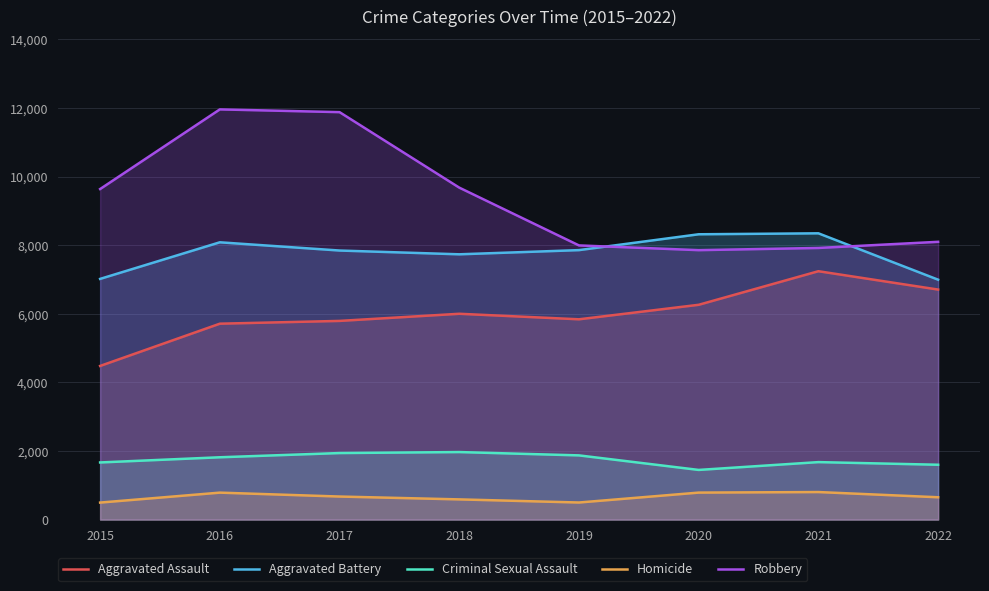

Count the number of data series in this chart.

5